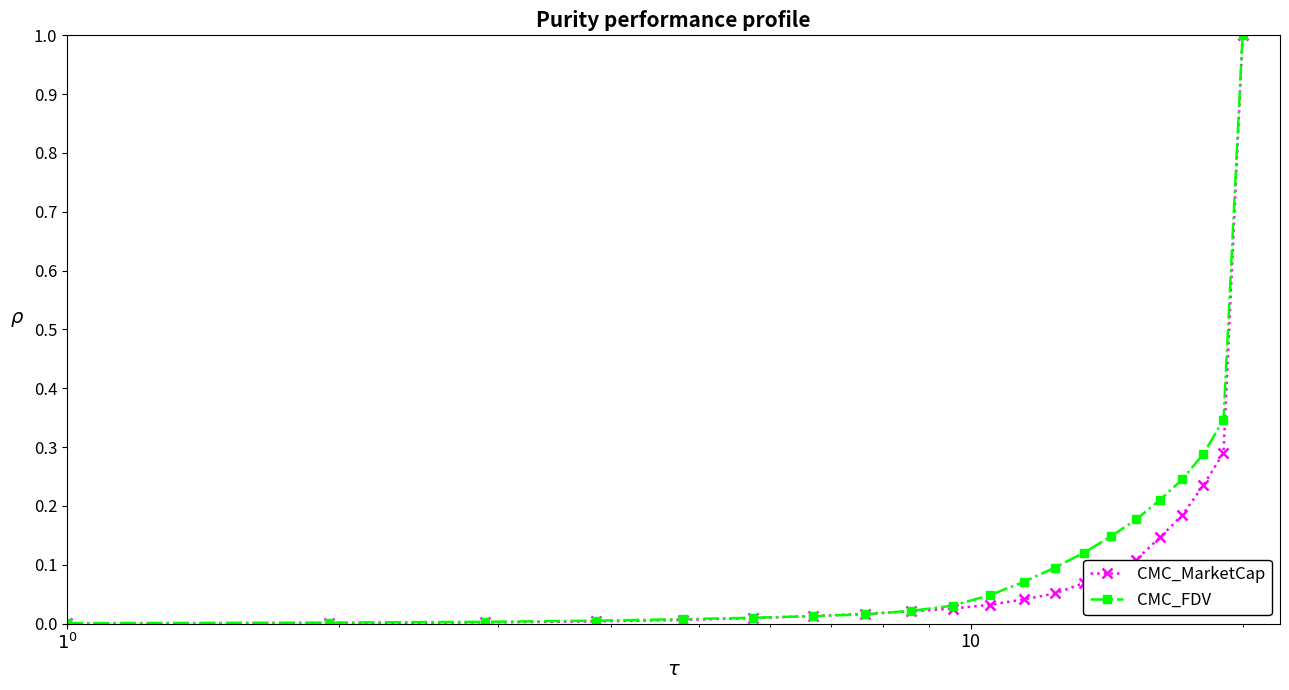

What is the difference between the maximum and minimum values in the CMC_FDV series?

1.0